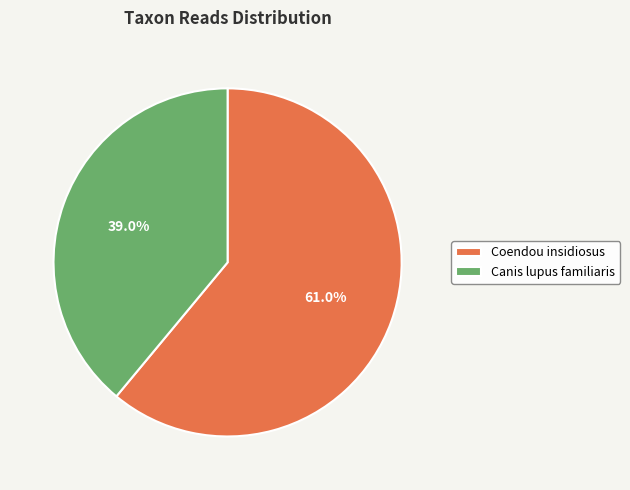

To the nearest percent, what is the difference between the largest and smallest slice percentages?

22%